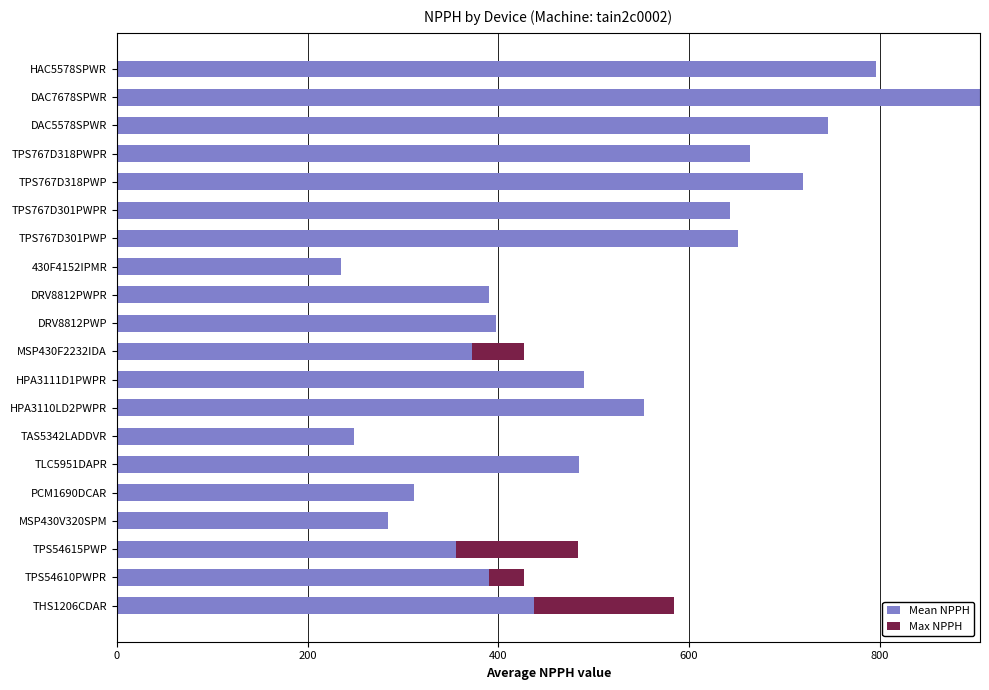

At which category is the sum across all series the highest?

DAC7678SPWR